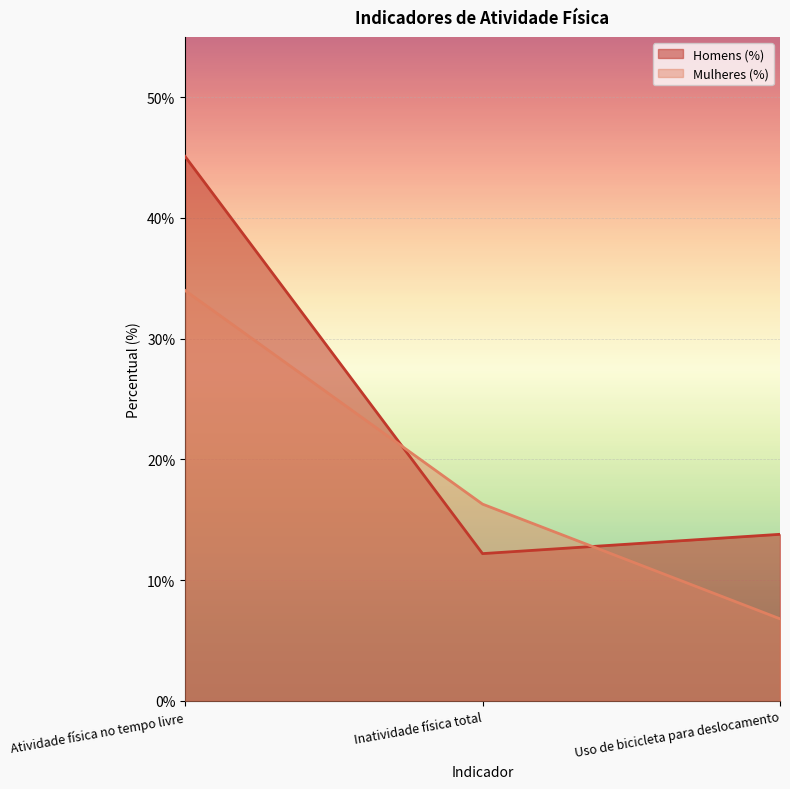

What position from the left is Uso de bicicleta para deslocamento?

3